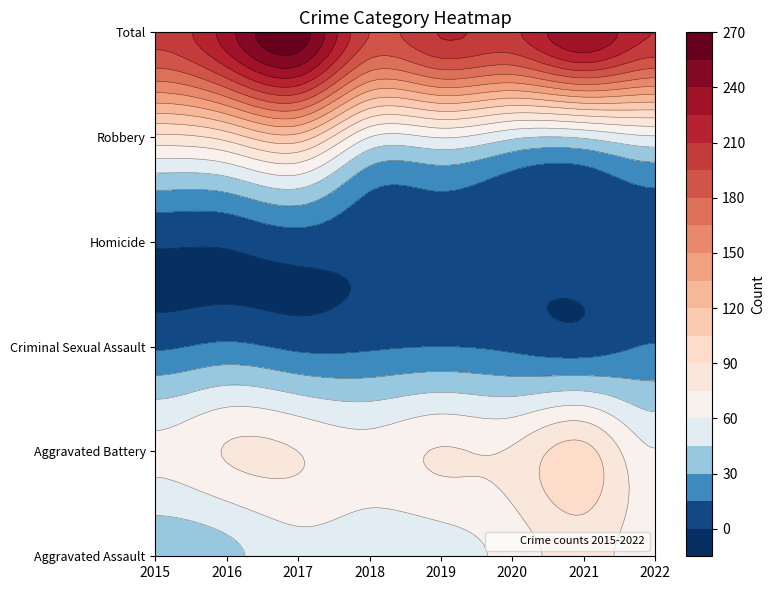

True or false: Robbery has a value of 61 at 2019.

True